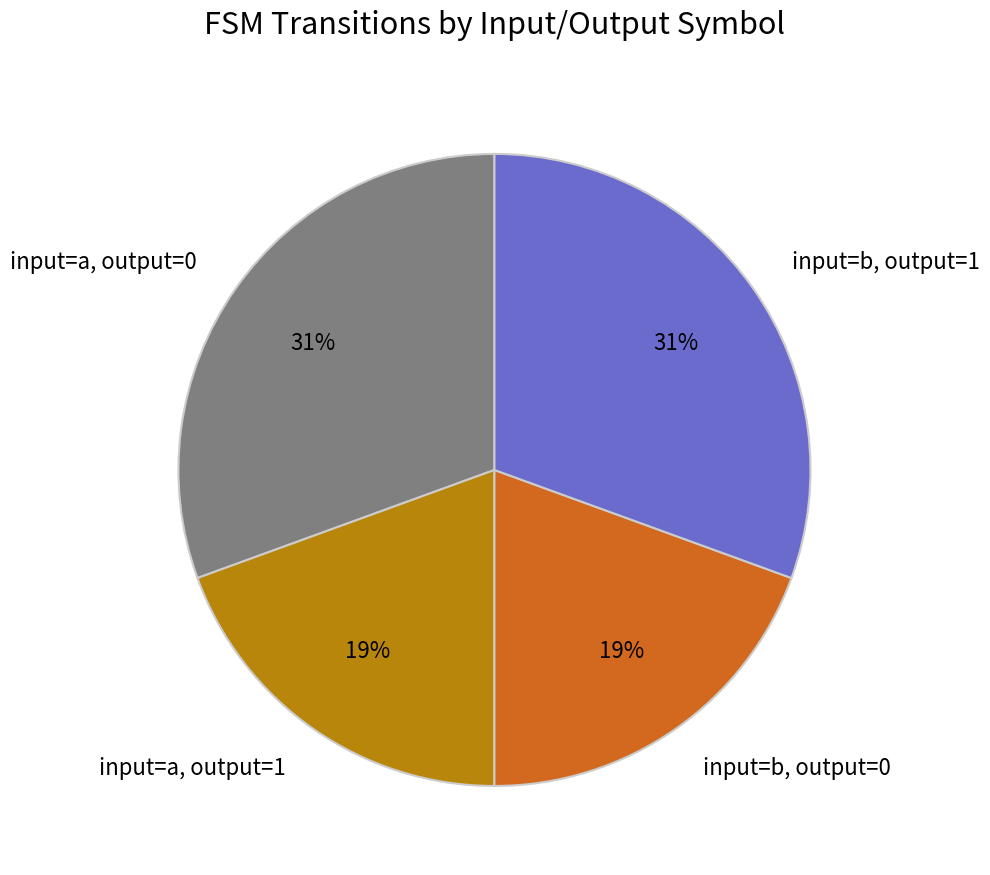

Approximately how many times larger is the value at input=b, output=1 compared to input=a, output=0?

1.0